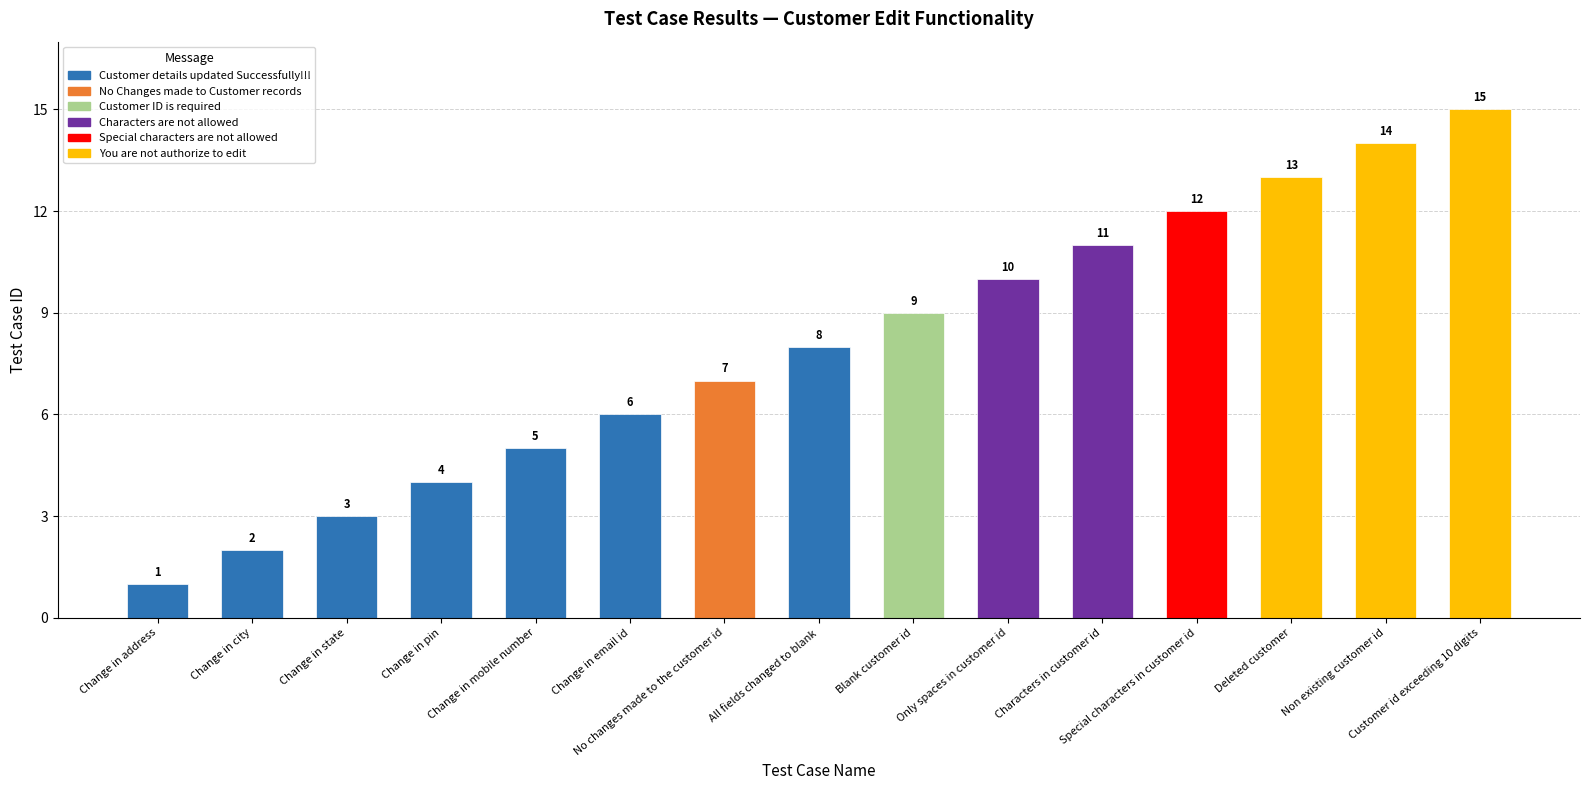

Between Characters in customer id and All fields changed to blank, which is larger?

Characters in customer id